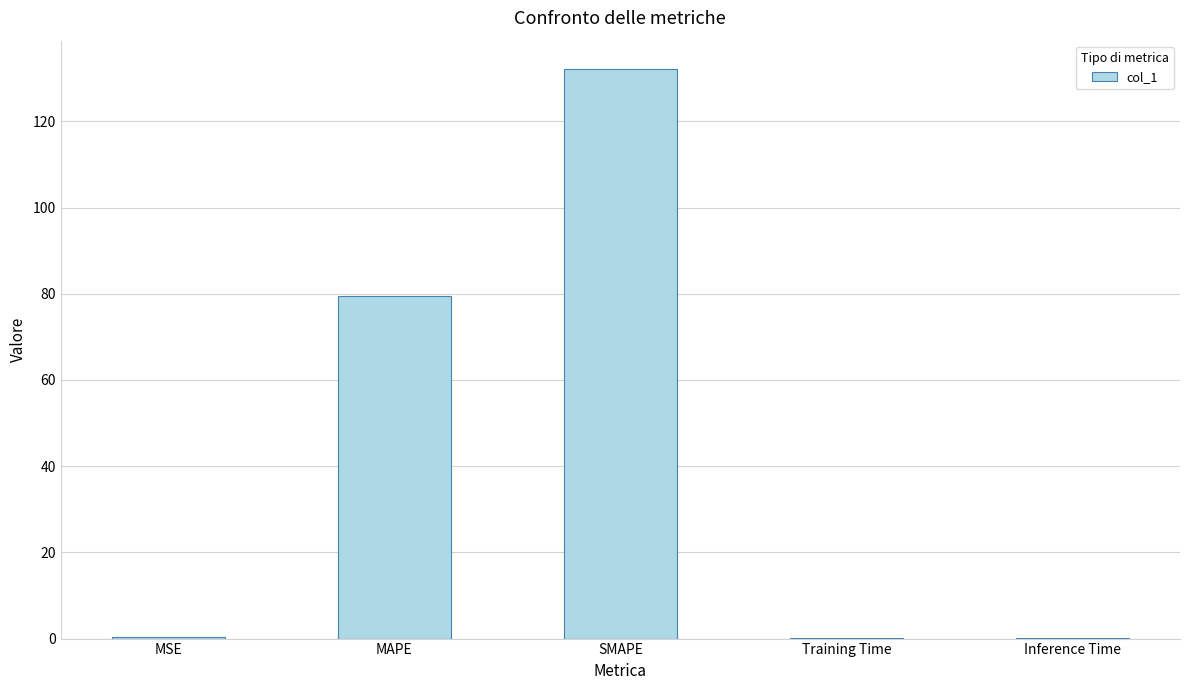

Is it true that the value at SMAPE is 132.1?

True